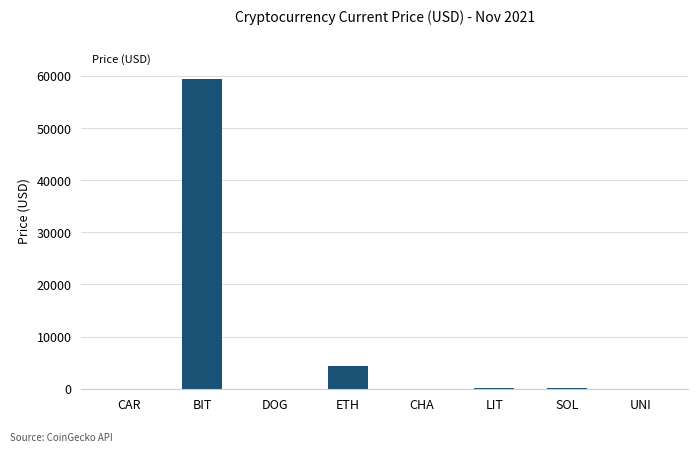

Which label corresponds to the largest value in the chart?

BIT